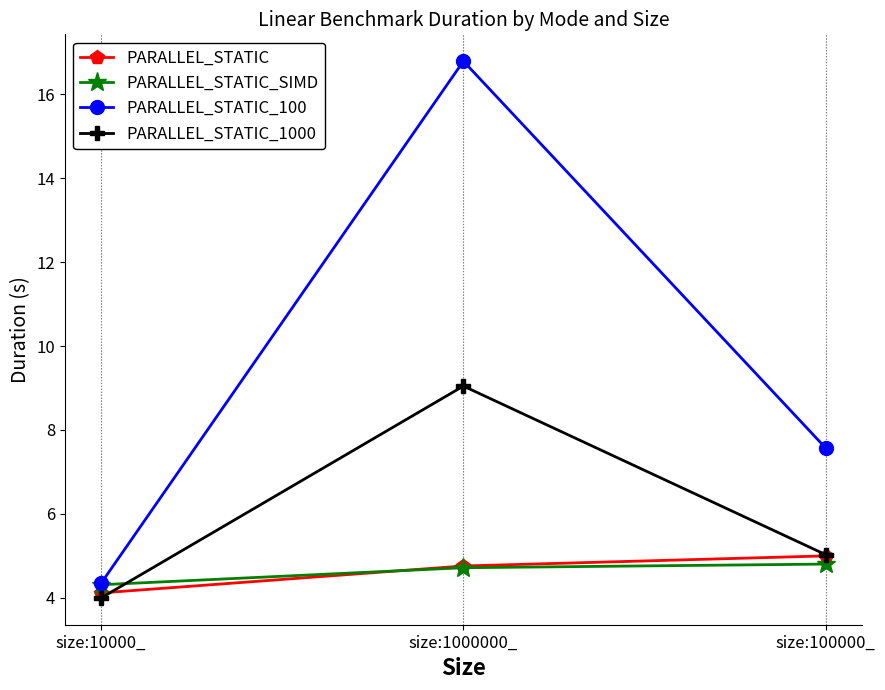

Reading right to left, extract all data points from this chart.

PARALLEL_STATIC: 5.0	4.8	4.1
PARALLEL_STATIC_SIMD: 4.8	4.7	4.3
PARALLEL_STATIC_100: 7.6	16.8	4.4
PARALLEL_STATIC_1000: 5.0	9.0	4.0